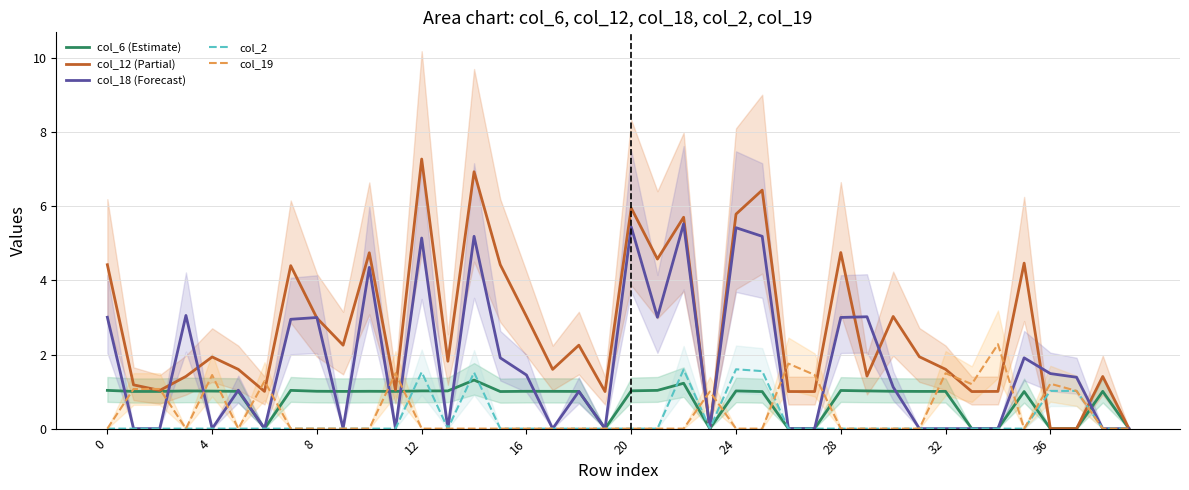

What are all the series names shown in the legend?

col_6 (Estimate), col_12 (Partial), col_18 (Forecast), col_2, col_19